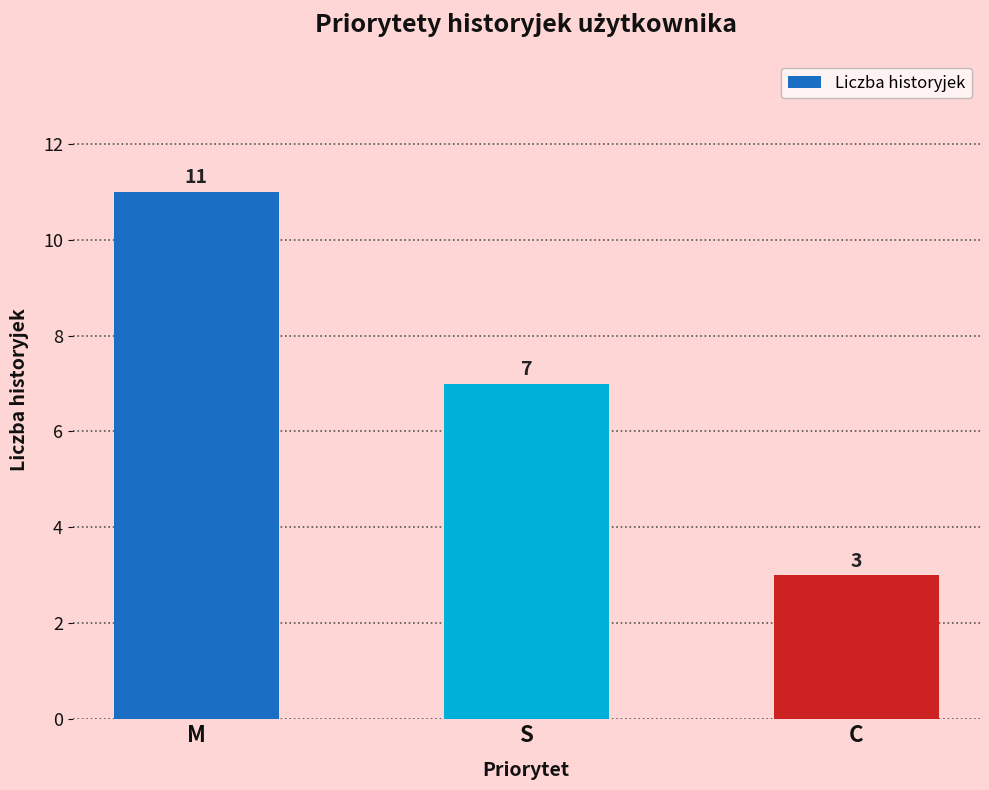

Which has a higher value, S or C?

S